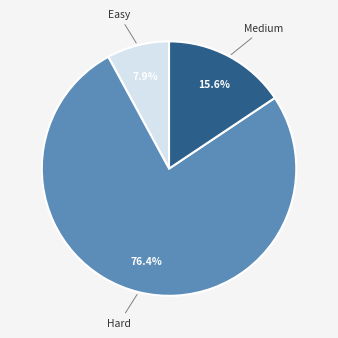

How many segments does this pie chart have?

3